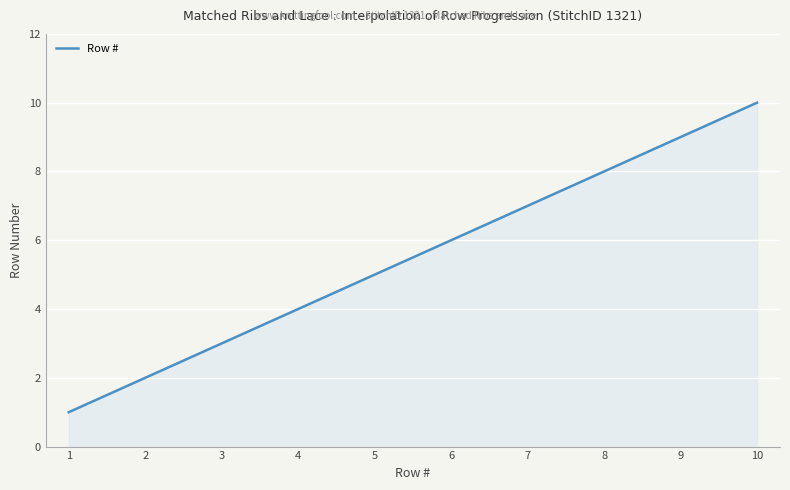

How many lines are shown in the chart?

1